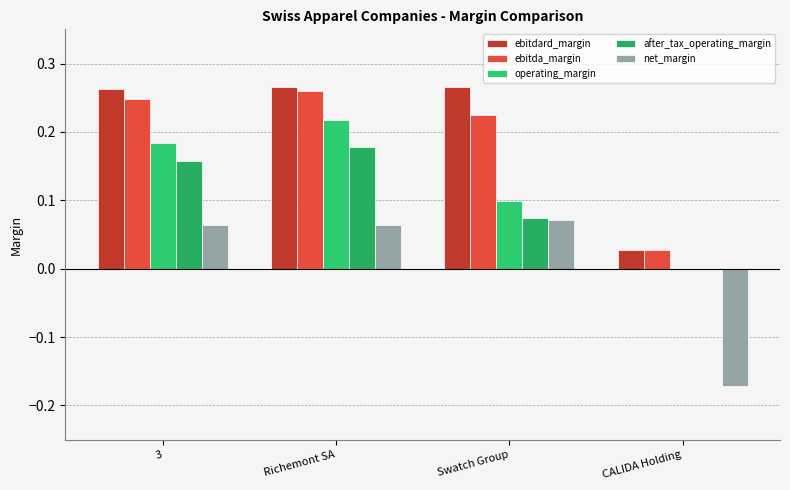

Rank the series at 3 from lowest to highest value.

net_margin, after_tax_operating_margin, operating_margin, ebitda_margin, ebitdard_margin